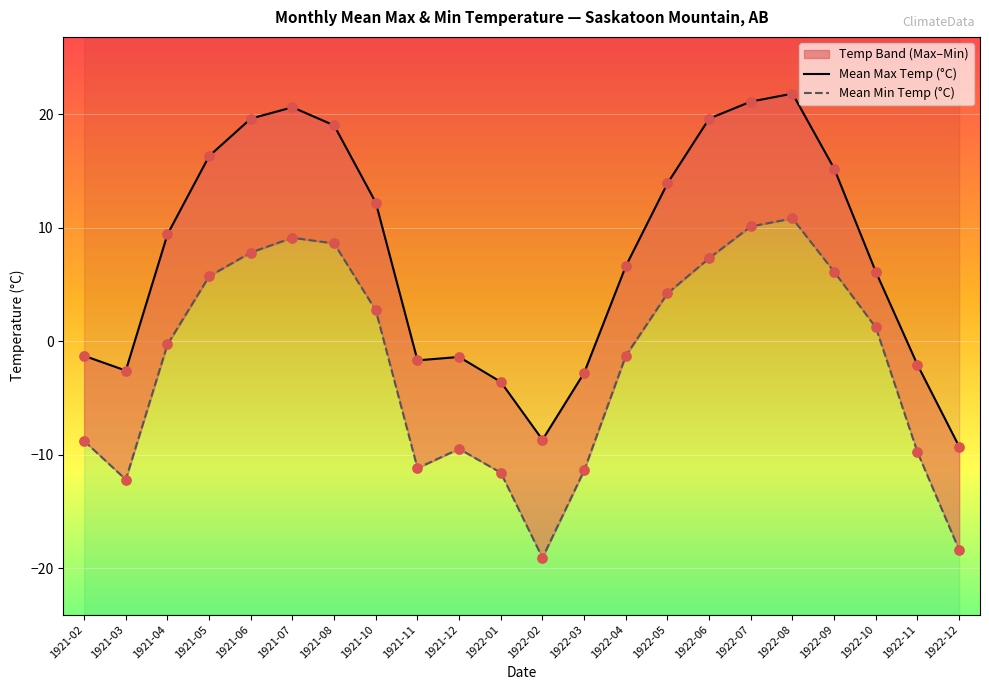

Which series has the largest total across all categories?

Mean Max Temp (°C)